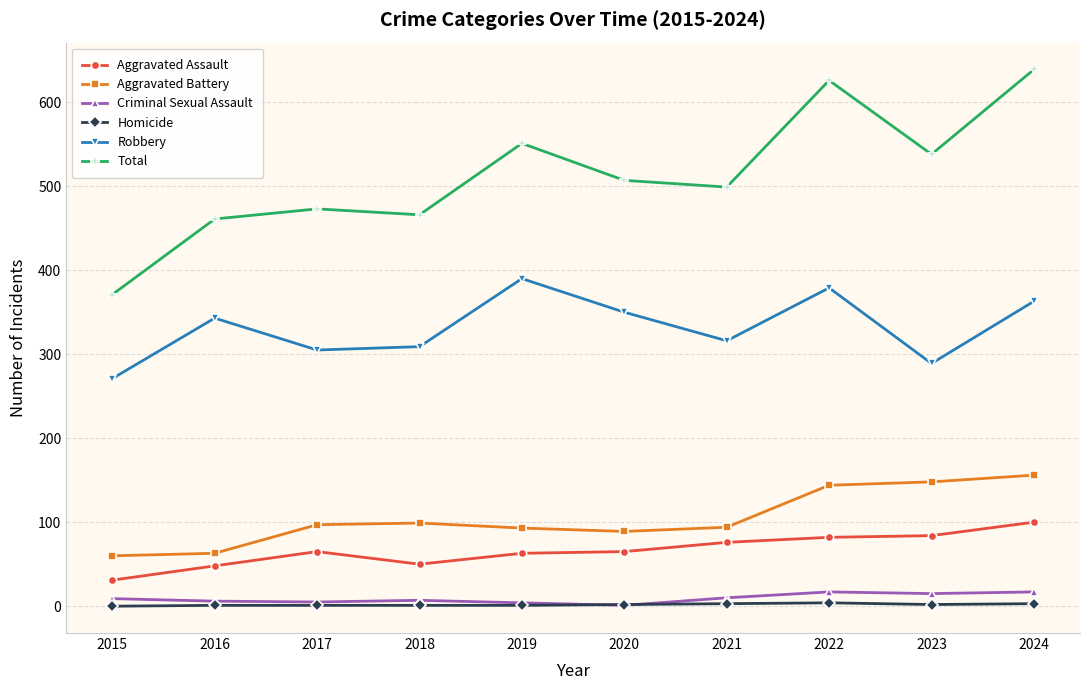

True or false: Aggravated Battery and Aggravated Assault intersect in this chart.

False